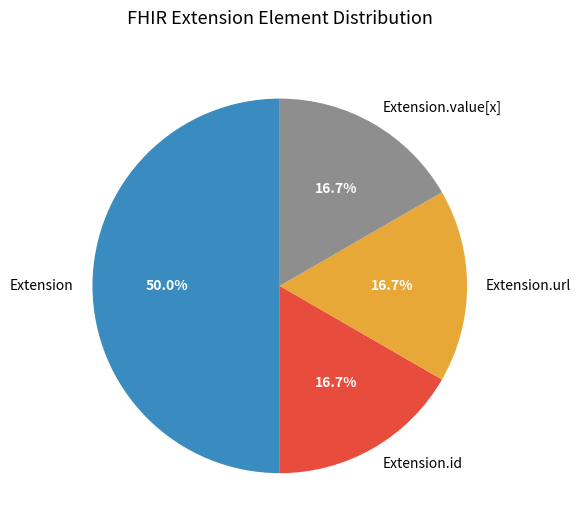

What is the largest slice in the pie chart?

Extension